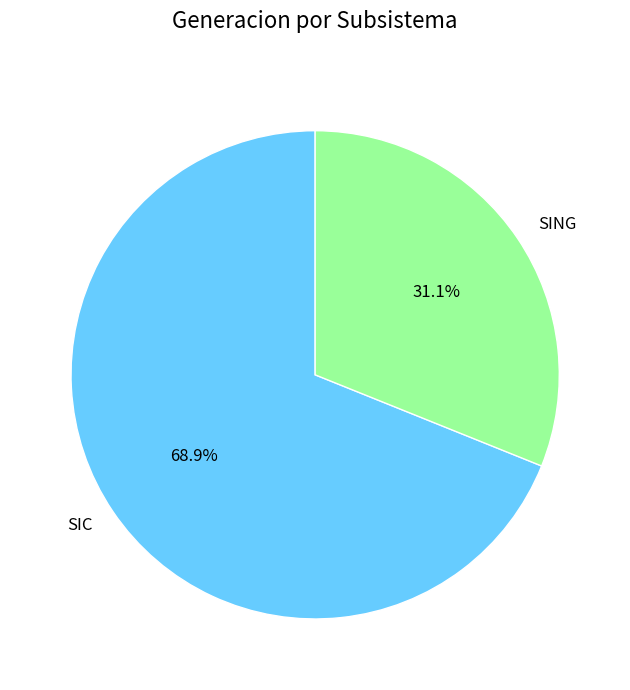

How many slices are in this pie chart?

2